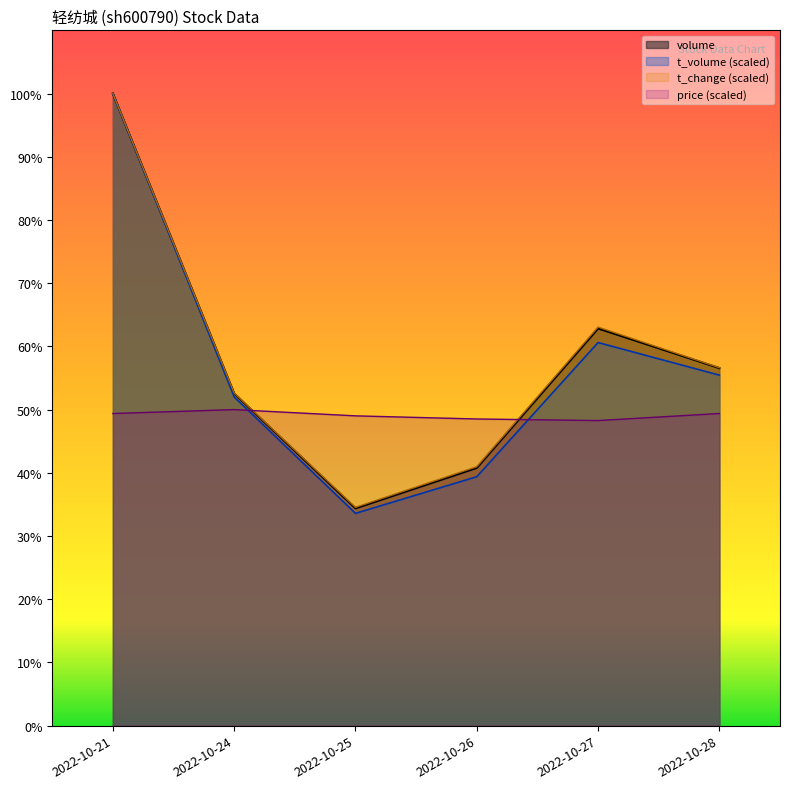

Rank the series by their maximum value, from highest to lowest.

volume, t_volume, t_change, price